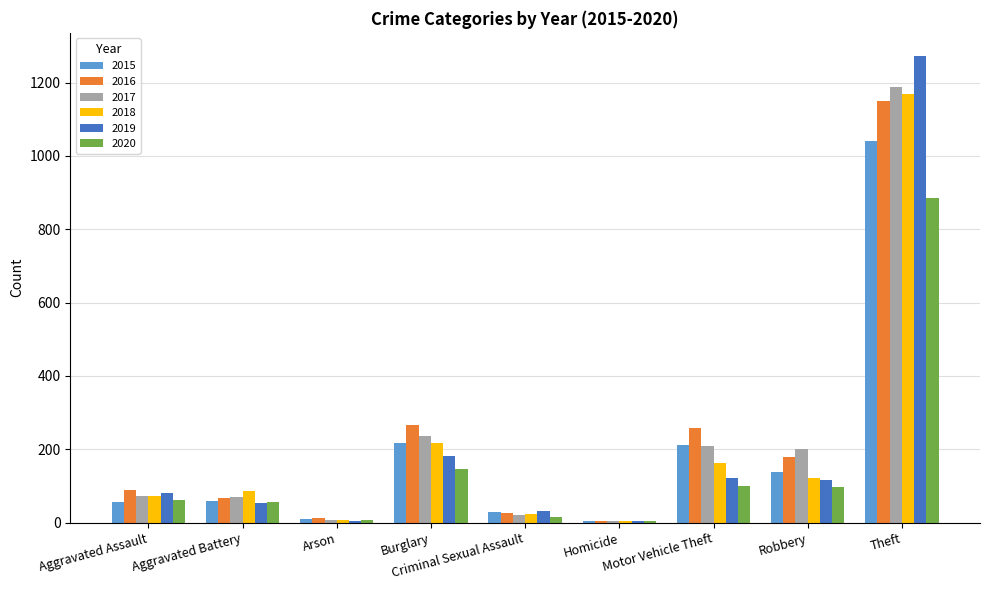

What are all the series names shown in the legend?

2015, 2016, 2017, 2018, 2019, 2020